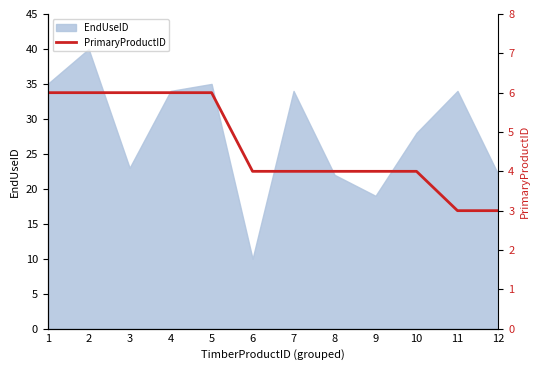

The chart shows a value of 4 at 6. True or false?

True